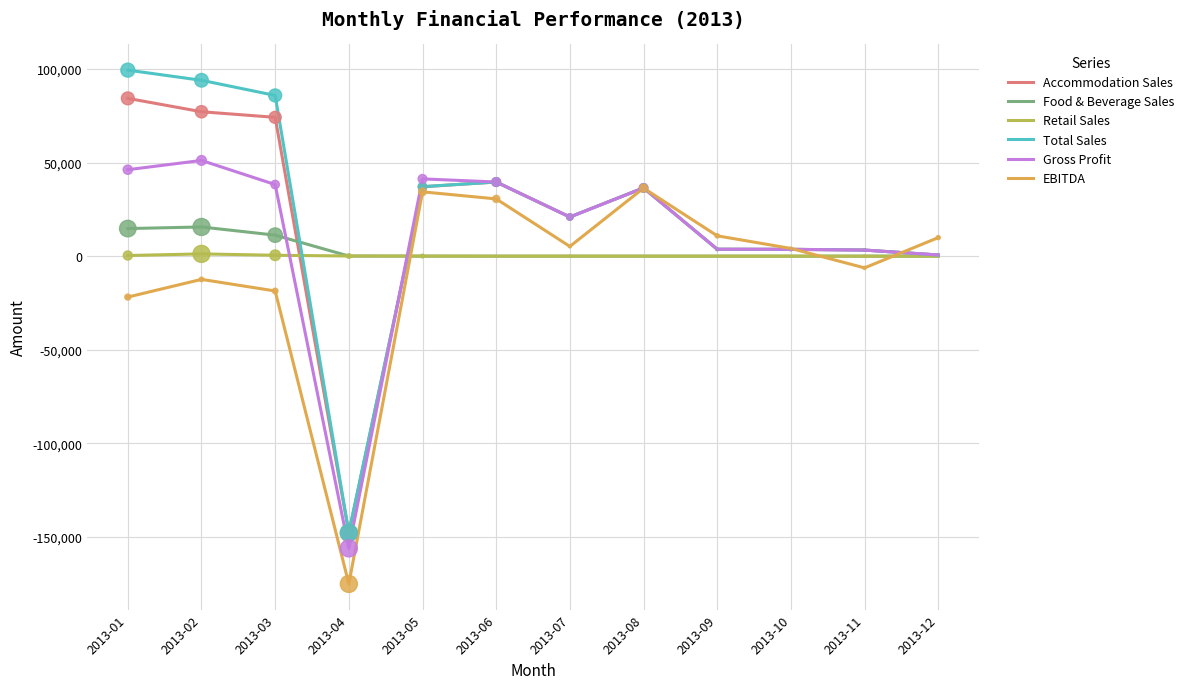

What is the total value across all series at 2013-02?

226488.4